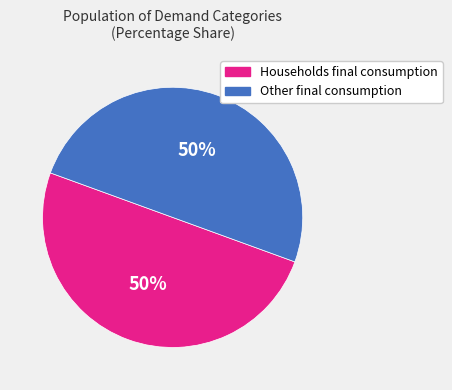

To the nearest percent, what is the average slice percentage?

50%